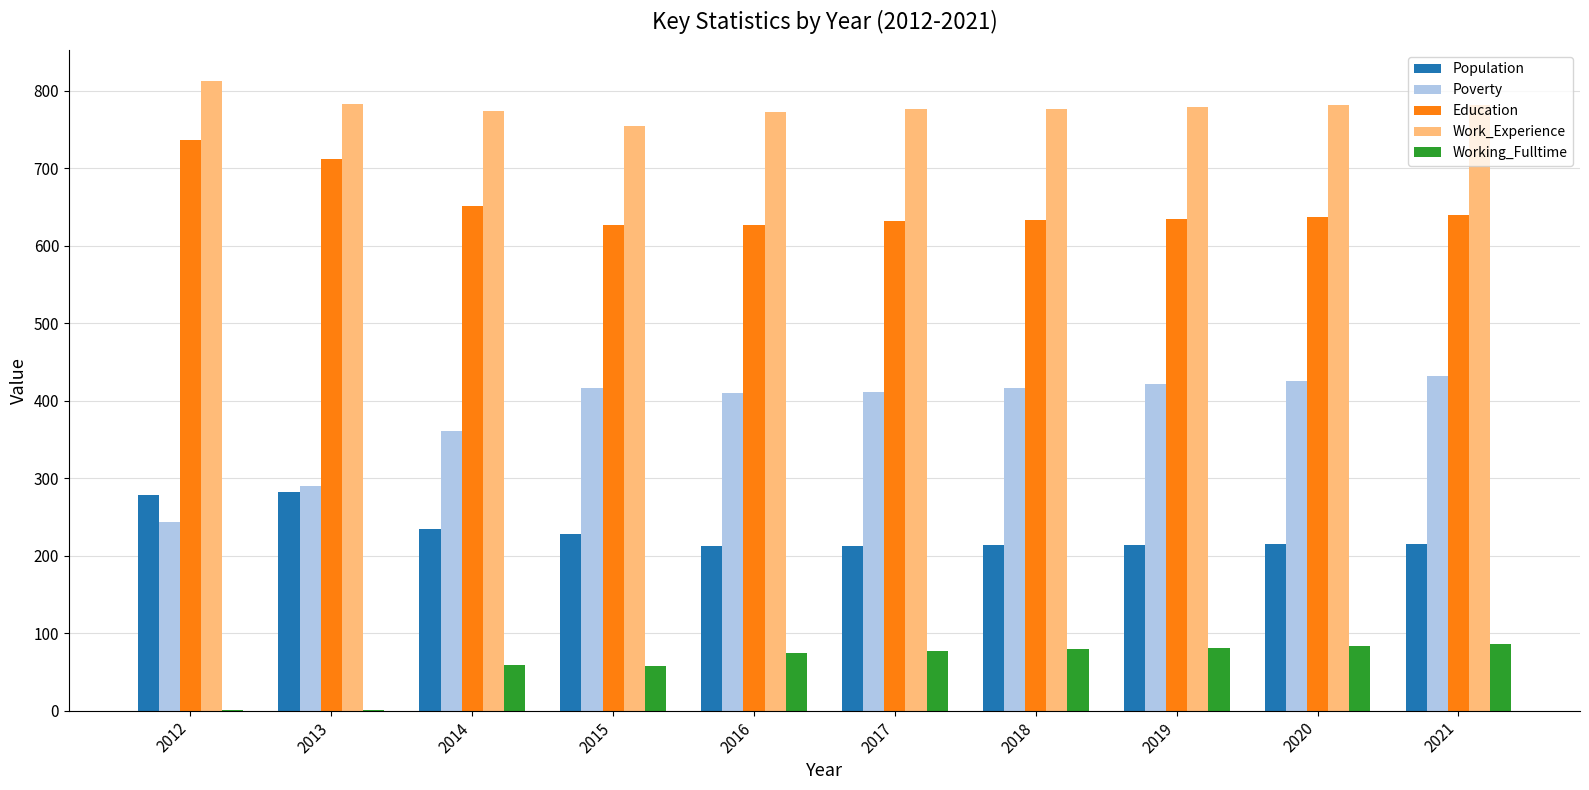

What is the highest value of the Working_Fulltime series?

86